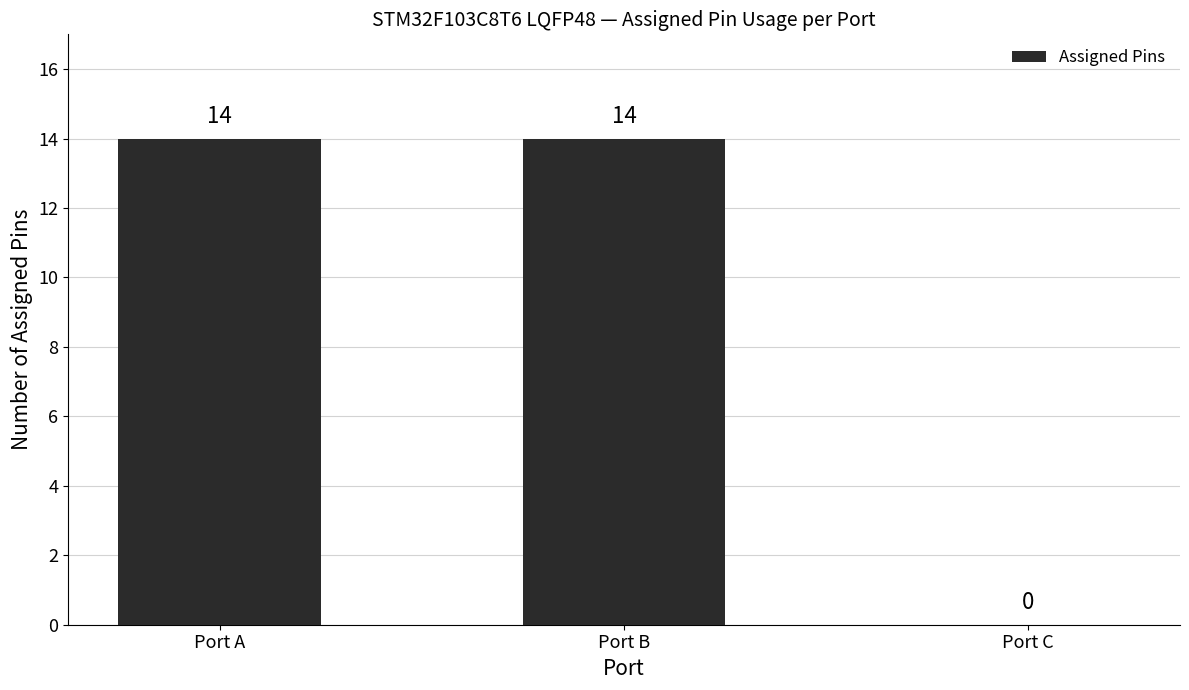

What is the ratio of the value at Port B to the value at Port A?

1.0